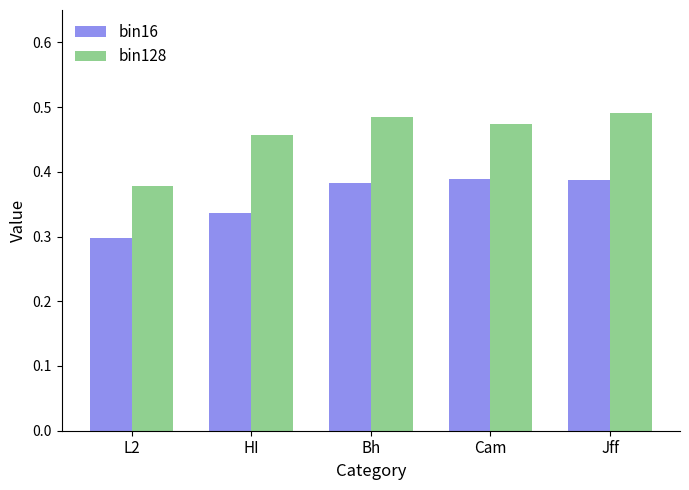

What is the sum of all bin128 values?

2.3